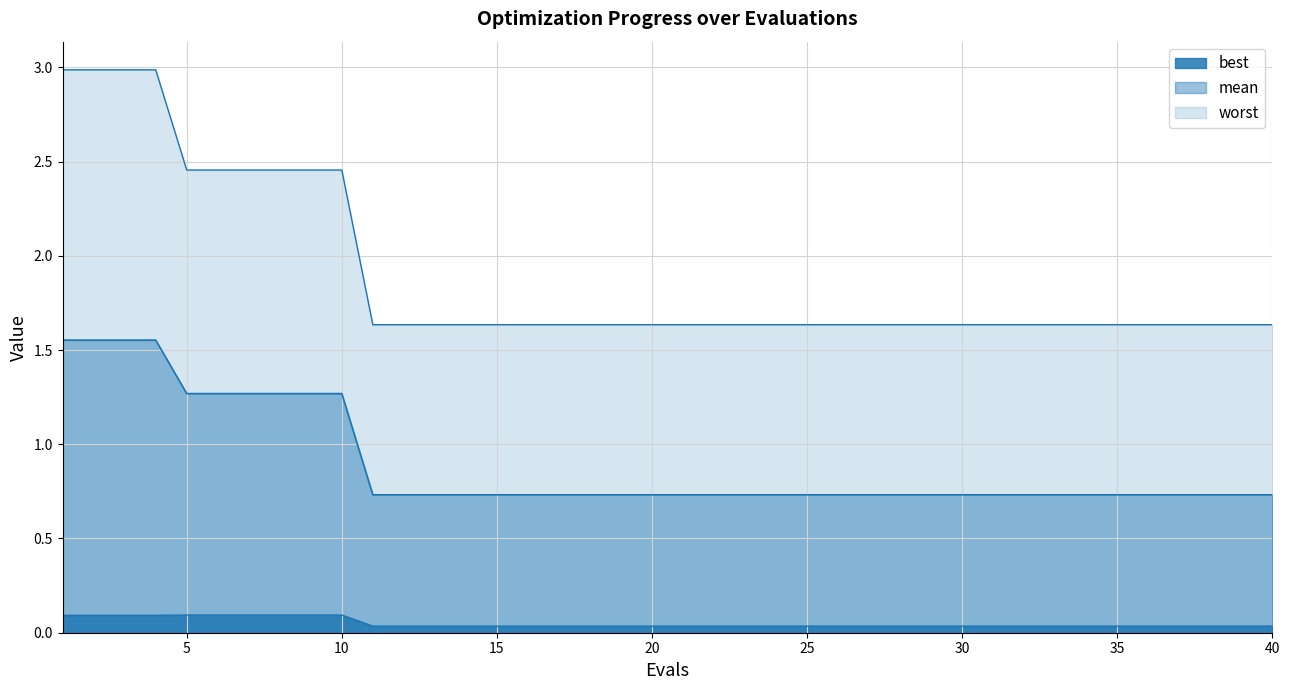

How many categories are shown in the chart?

40